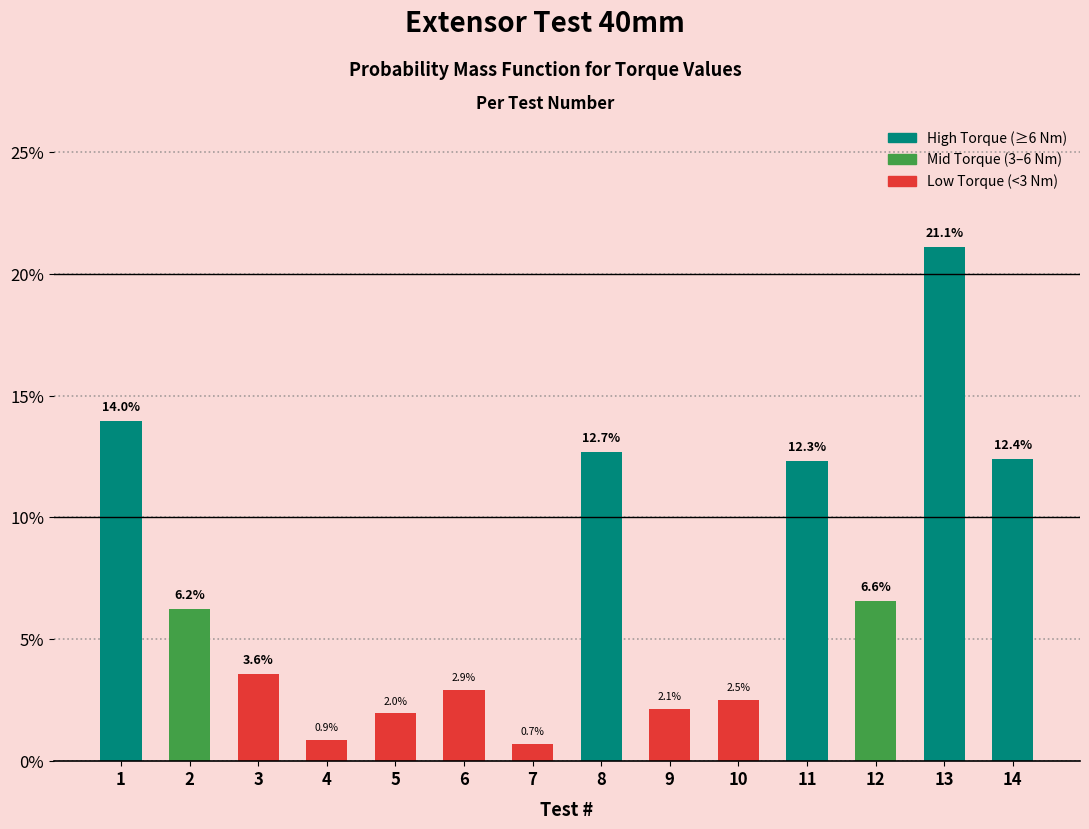

Reading right to left, what are all the values shown in this chart?

12.4	21.1	6.6	12.3	2.5	2.1	12.7	0.7	2.9	2.0	0.9	3.6	6.2	14.0